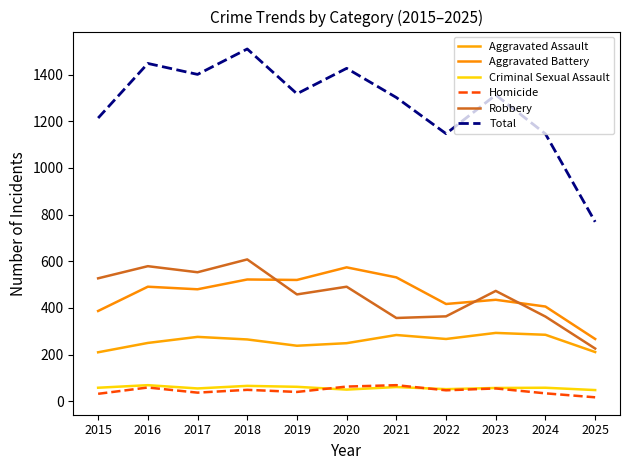

At which category does Robbery reach its first local valley?

2017